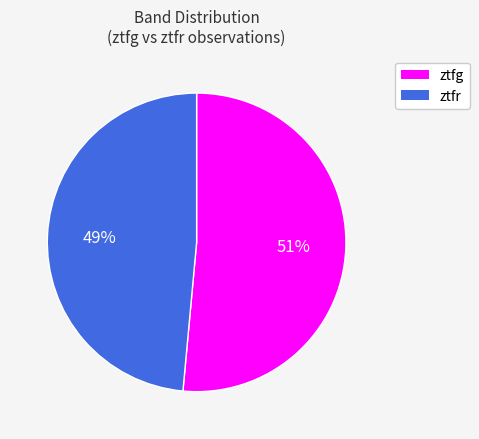

How many slices are in this pie chart?

2